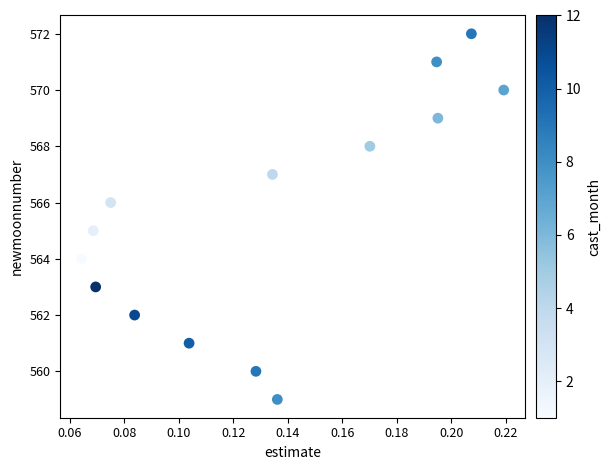

What is the range of Y values (max minus min)?

13